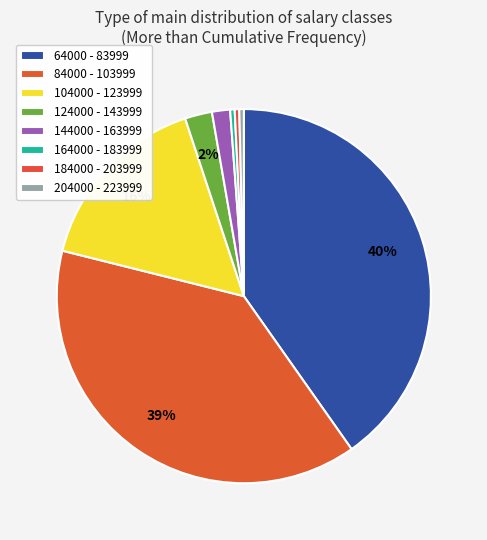

How many slices are in this pie chart?

8